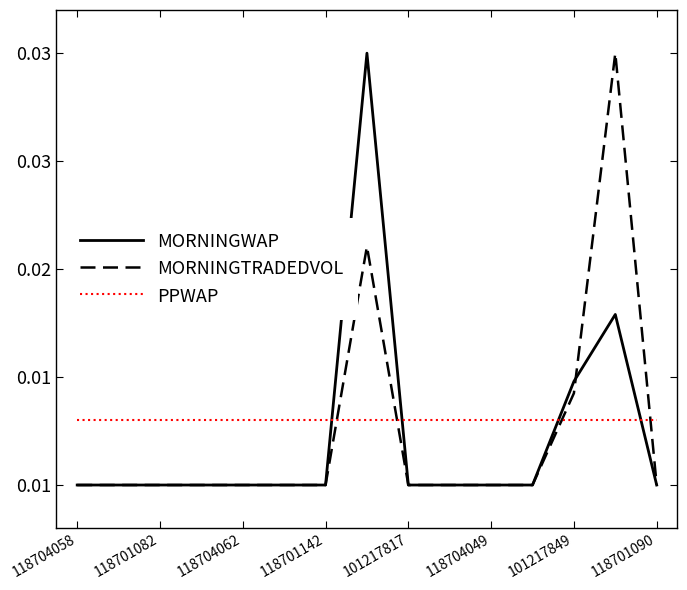

How many interior local peaks does the MORNINGTRADEDVOL series have?

2